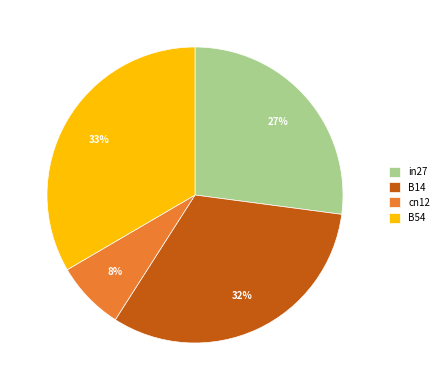

How many slices are in this pie chart?

4